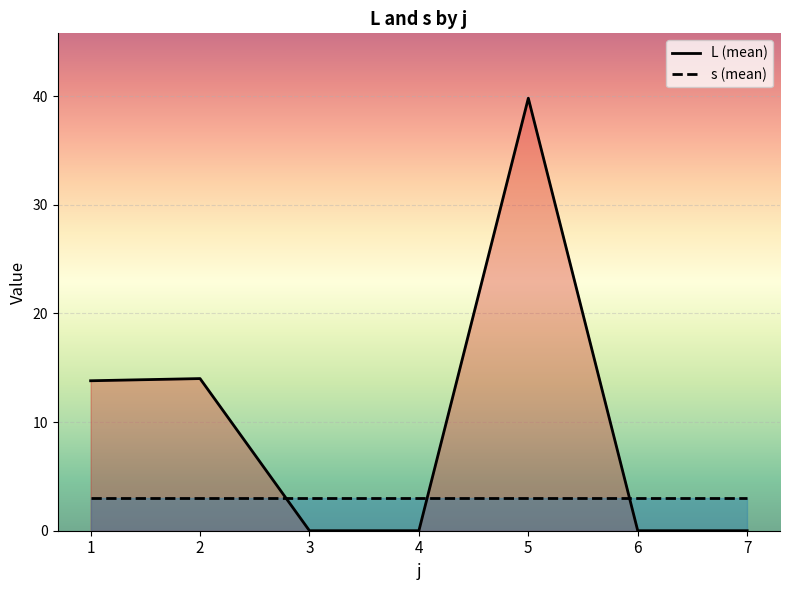

Which series has the widest spread of values?

L